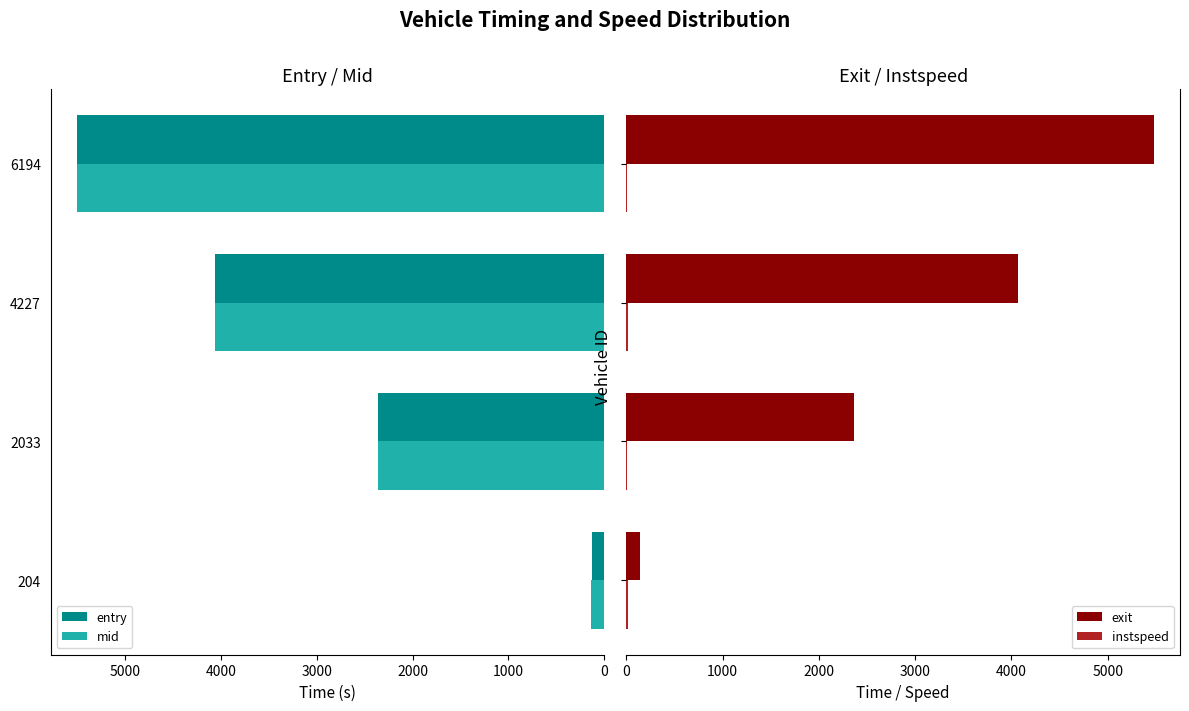

Are the bars horizontal?

Yes